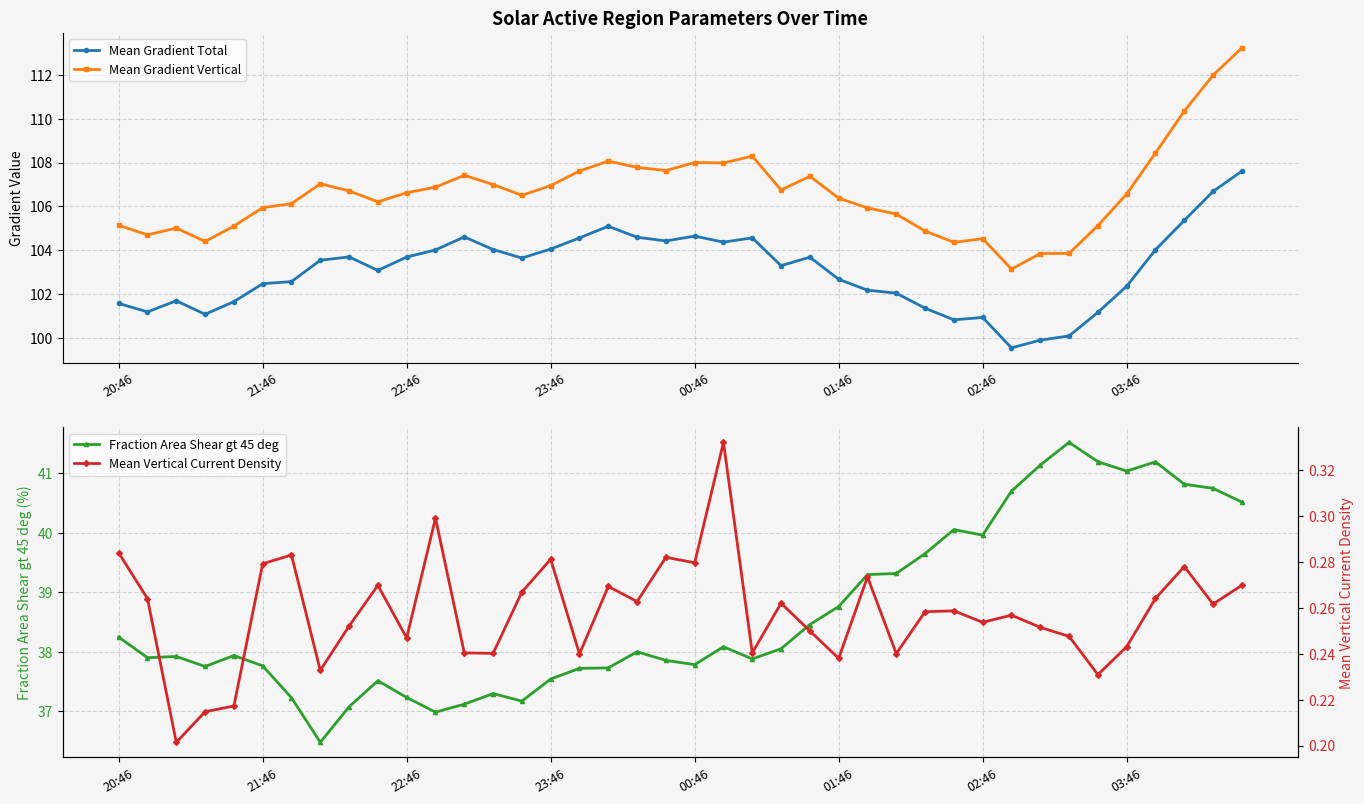

True or false: Mean Gradient Total has a value of 178.1 at 02:46.

False